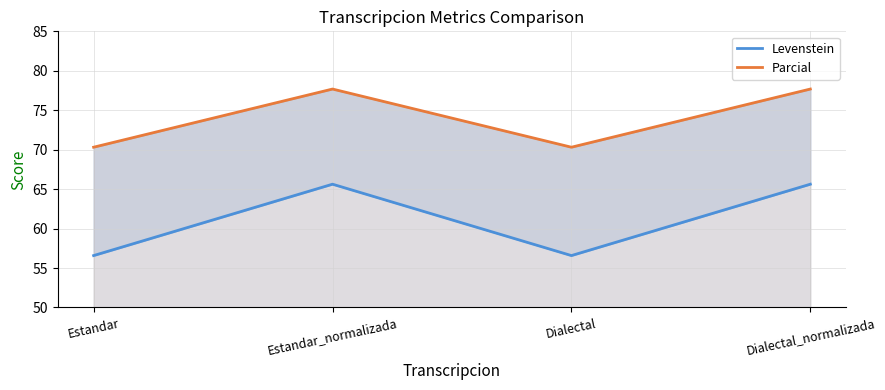

List the series in order of their peak value, lowest first.

Levenstein, Parcial